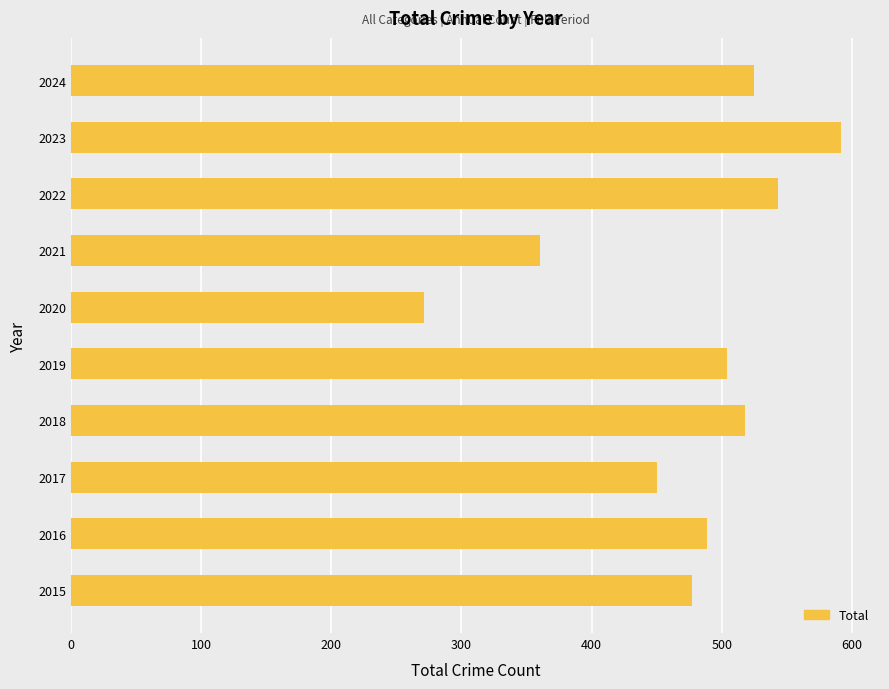

Which label corresponds to the largest value in the chart?

2023